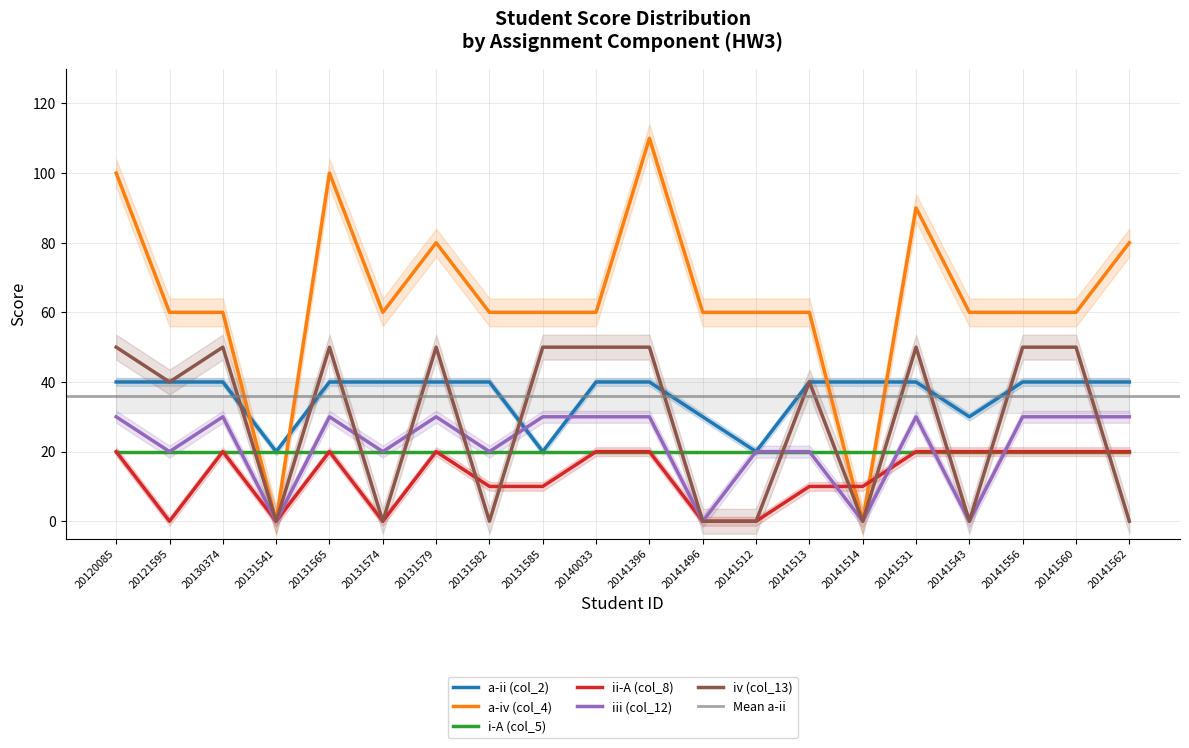

What is the difference between the maximum and minimum values in the iv (col_13) series?

50